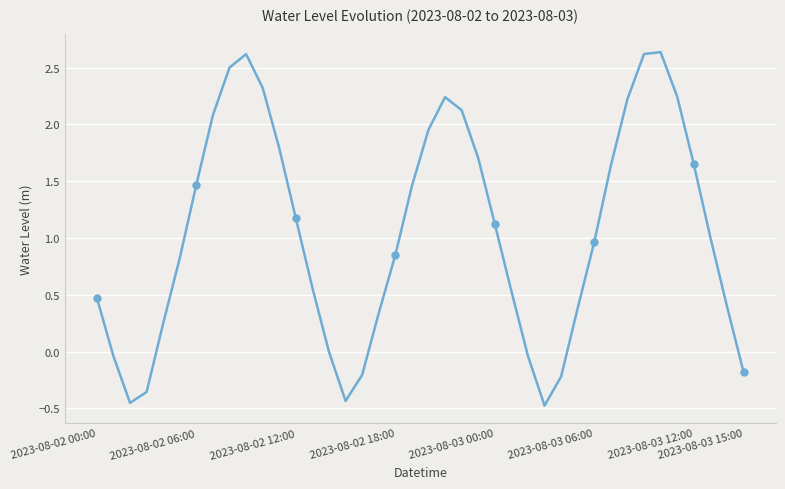

How many categories are shown in the chart?

40